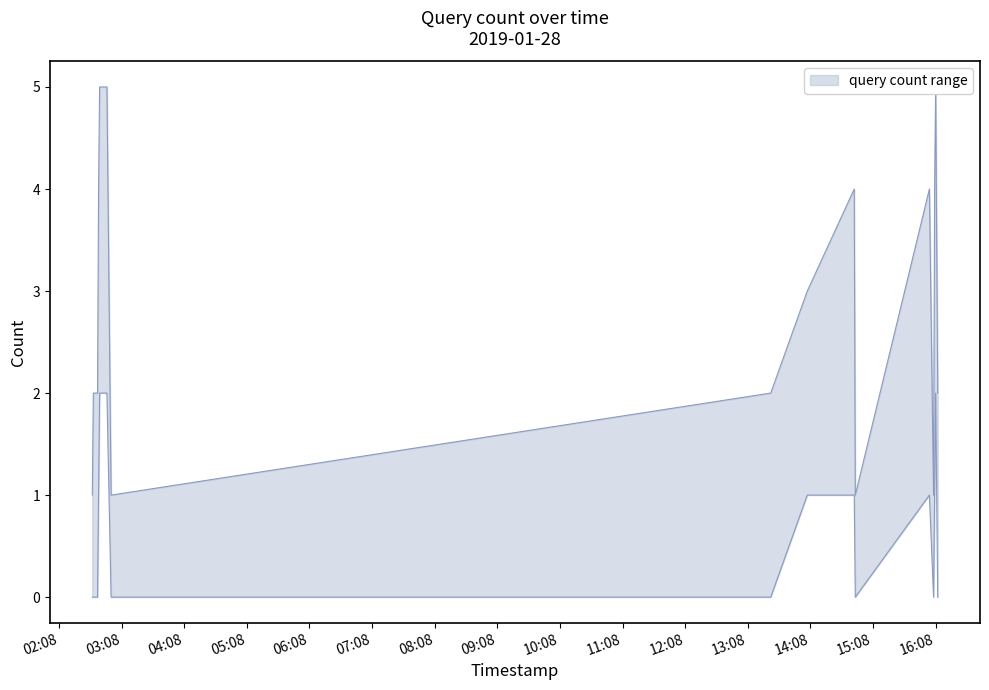

Between 2019-01-28 02:45:00 and 2019-01-28 02:58:00, which is larger?

2019-01-28 02:45:00